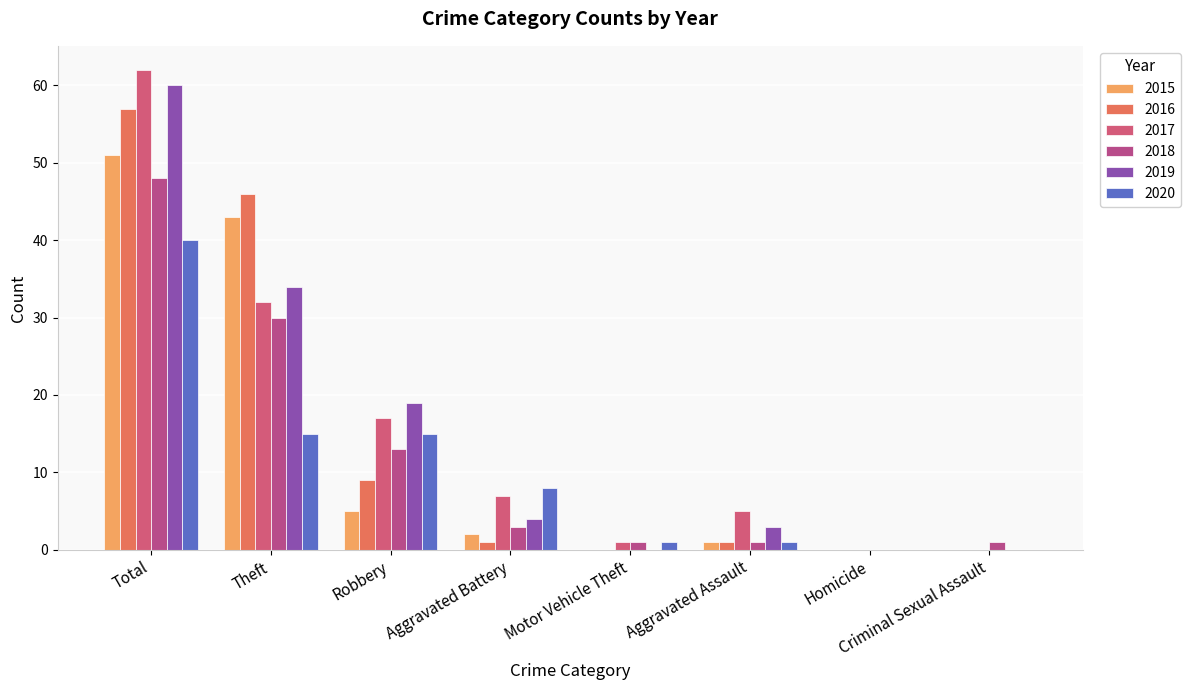

How many groups of bars are there?

8